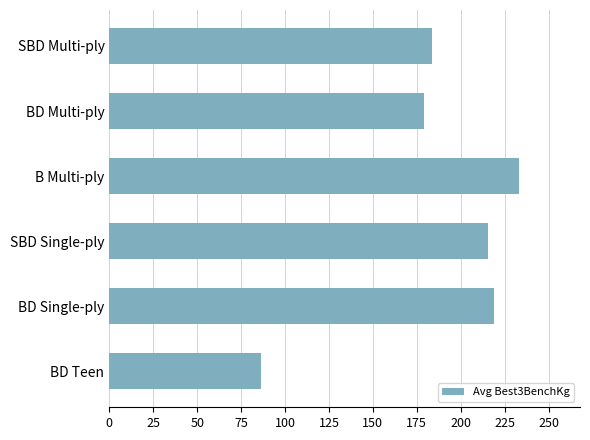

Rank the categories by value from lowest to highest.

BD Teen, BD Multi-ply, SBD Multi-ply, SBD Single-ply, BD Single-ply, B Multi-ply